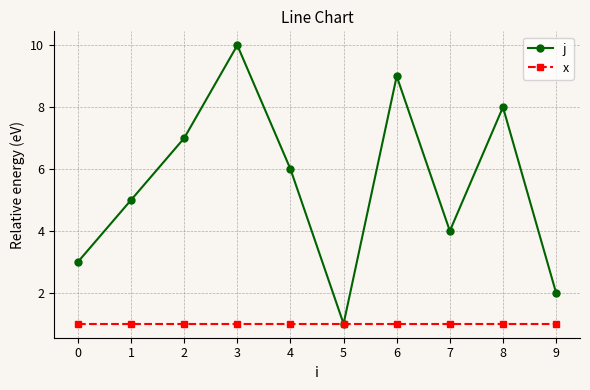

Is the value of x at 7 greater than the value of j at 6?

No